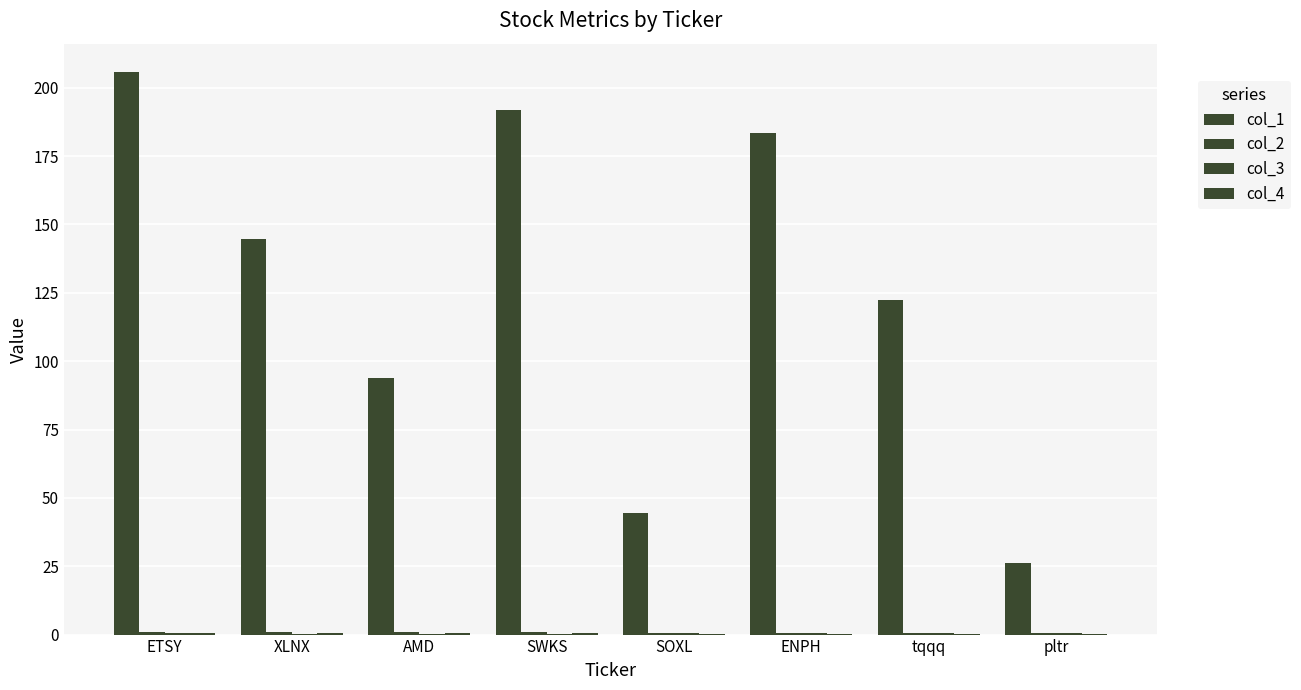

What is the greatest value displayed?

205.8